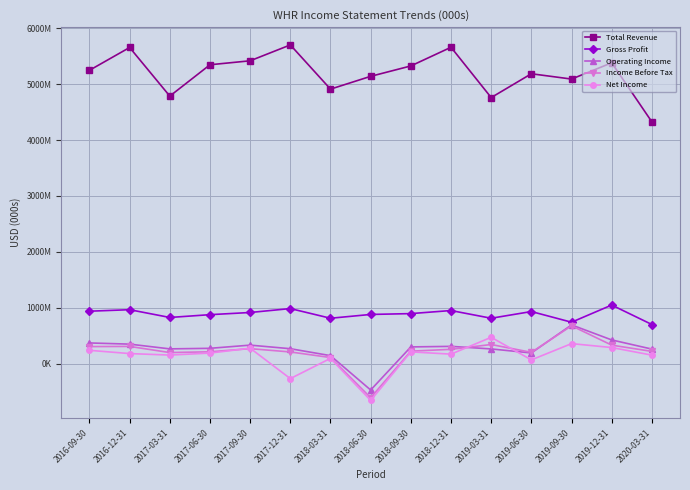

What is the difference between the highest and lowest values at 2019-09-30?

4733000